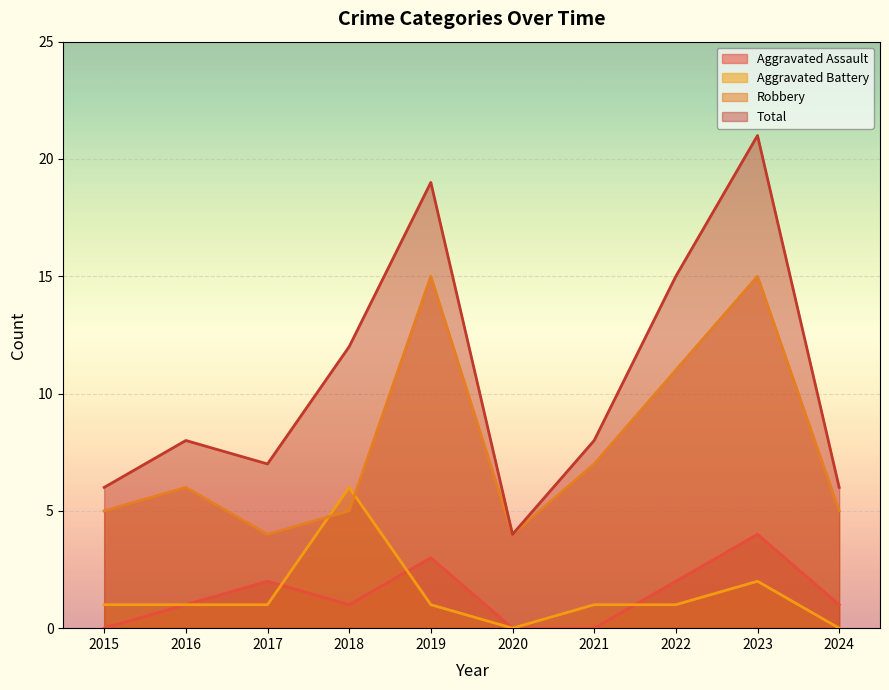

List the series in order of their peak value, highest first.

Total, Robbery, Aggravated Battery, Aggravated Assault